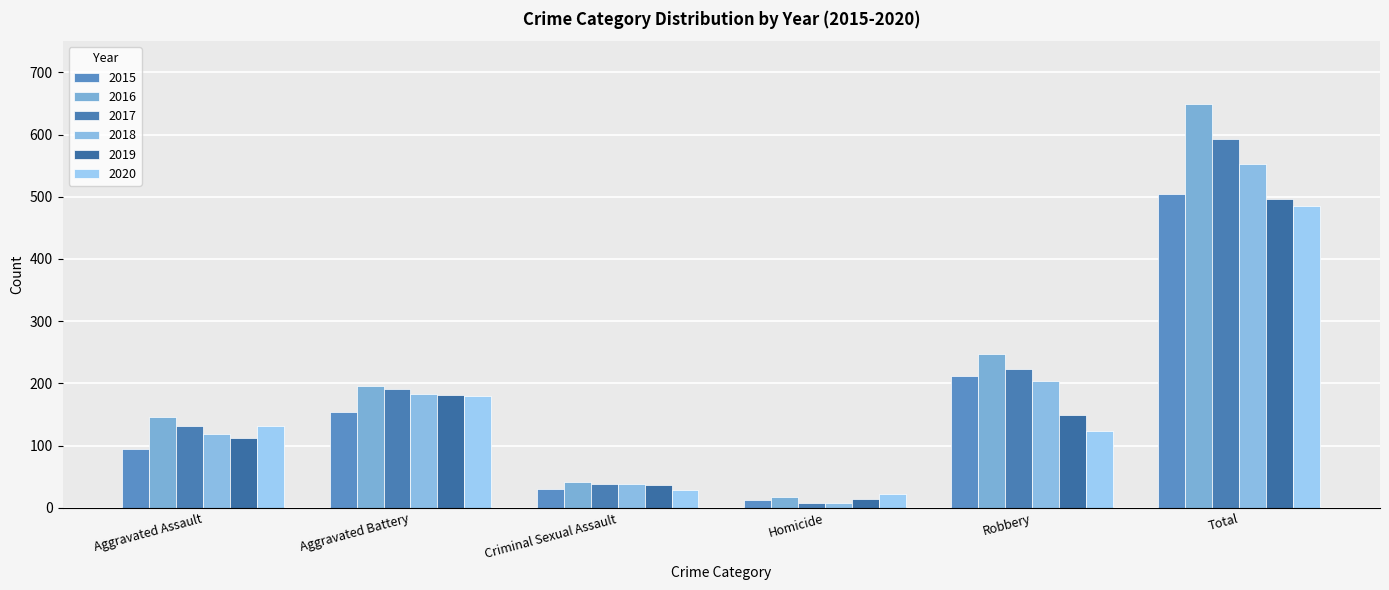

What is the sum of all 2017 values?

1186